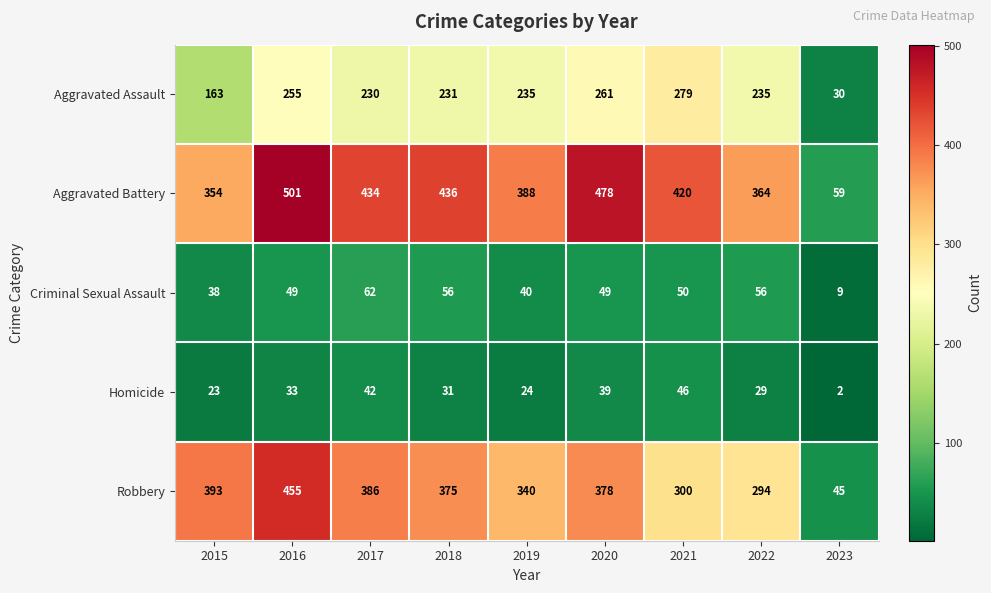

Which series has the largest range (max minus min)?

Aggravated Battery